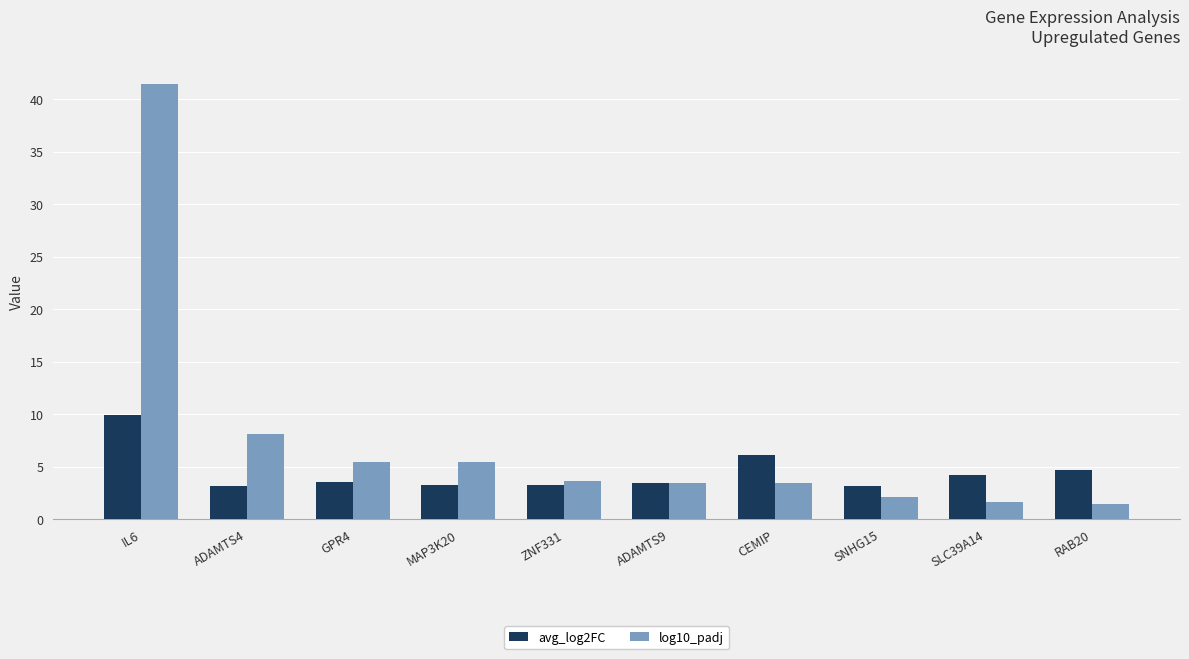

At which category is the sum across all series the highest?

IL6